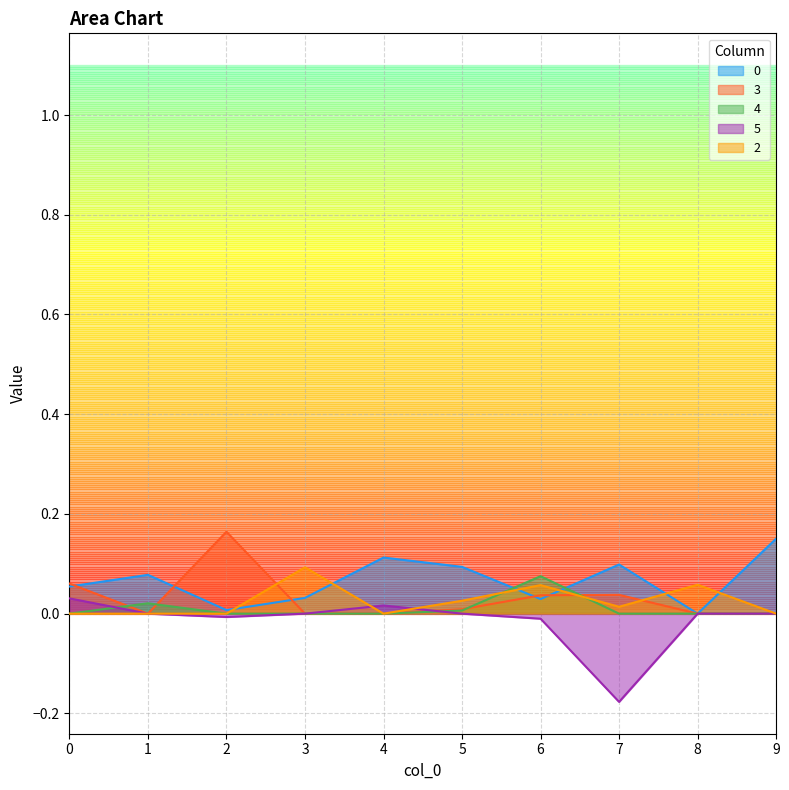

How many positive values does the 4 series have?

3